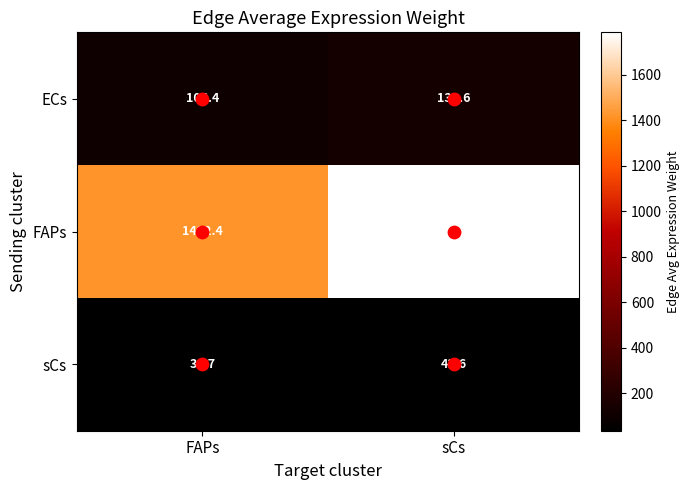

What is the total value across all series at sCs?

1963.0